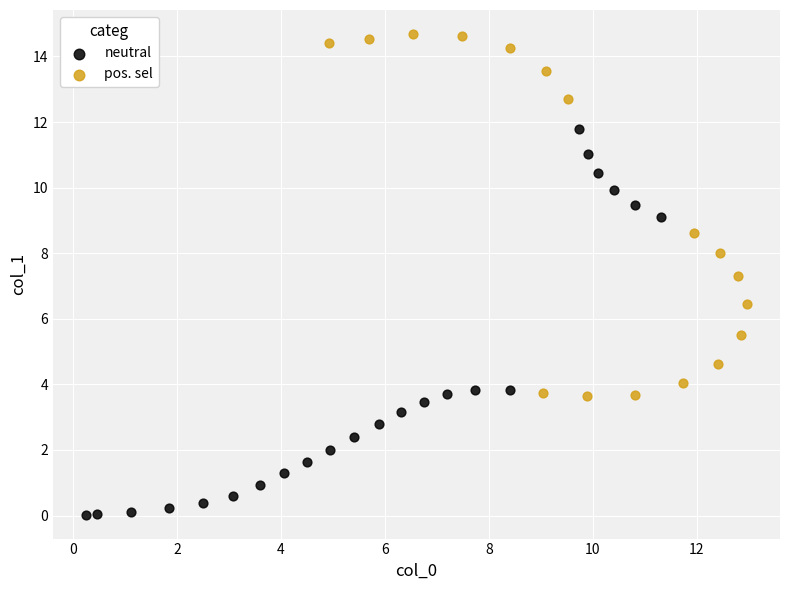

Which series has the largest Y range (max minus min)?

neutral